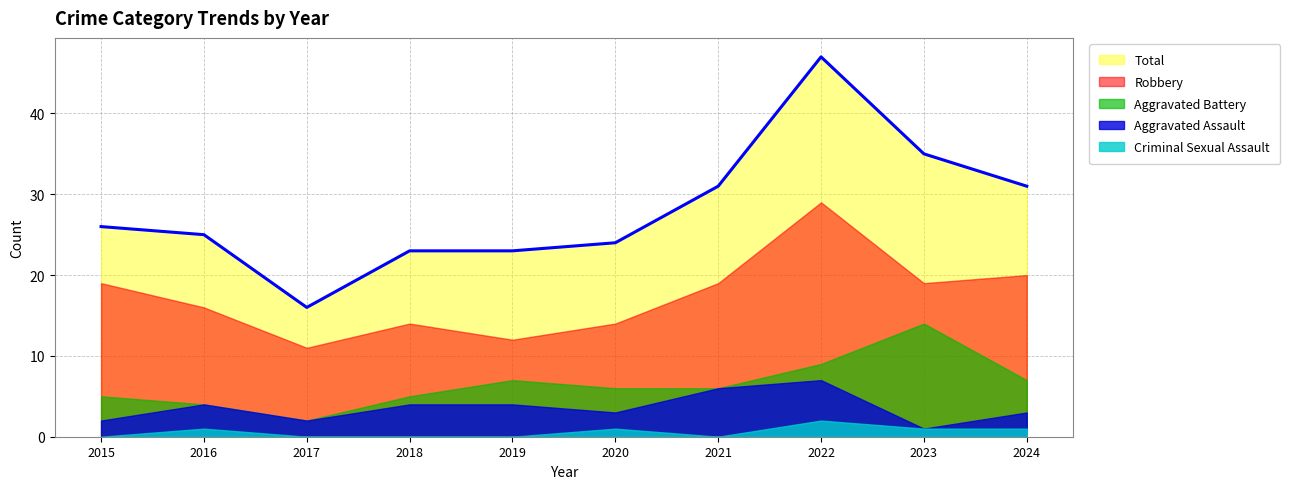

How many interior local peaks does the Aggravated Assault series have?

2